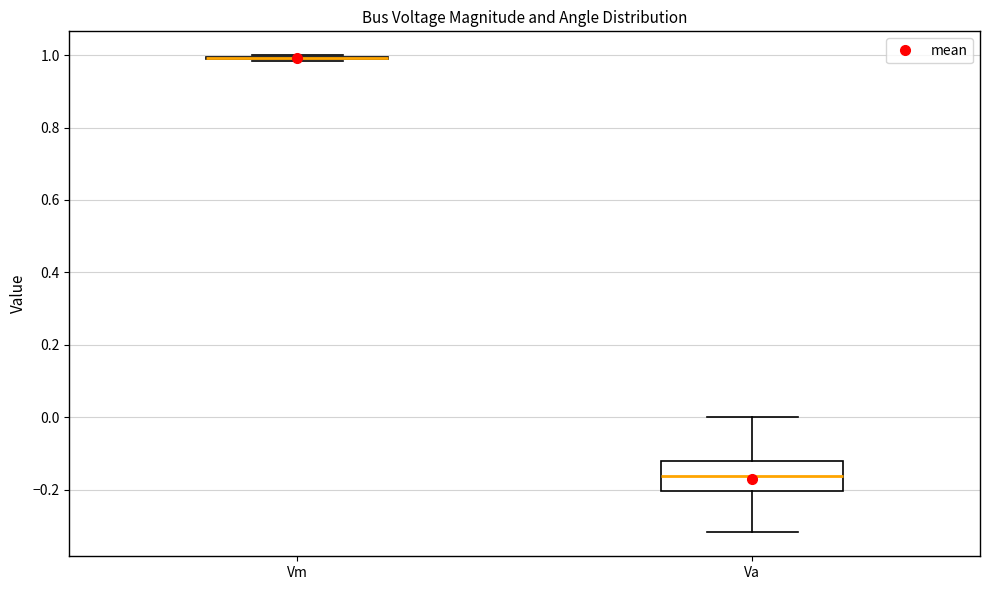

Reading left to right, read every box against the y-axis: the position of its median line, the range the box covers, and the ends of its whiskers. The values are not printed on the chart, so give them approximately, as read against the axis.

Vm: box collapsed to a line at 1.00, whiskers 0.98 to 1.00
Va: median -0.16, box -0.20 to -0.12, whiskers -0.32 to 0.00